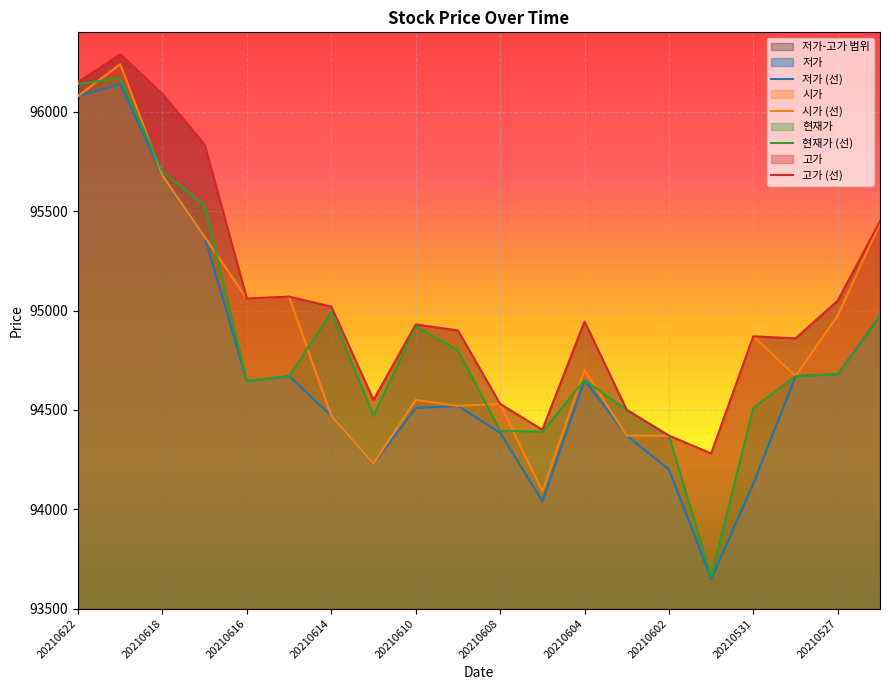

How many categories are shown in the chart?

20